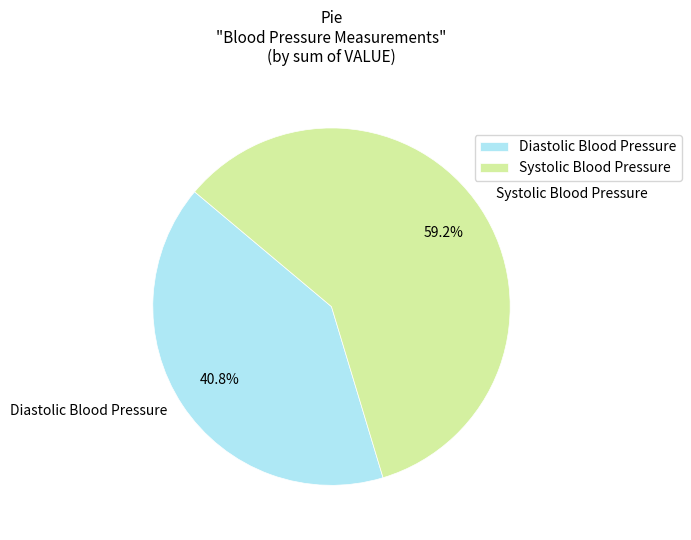

What is the ratio of the value at Diastolic Blood Pressure to the value at Systolic Blood Pressure?

0.7